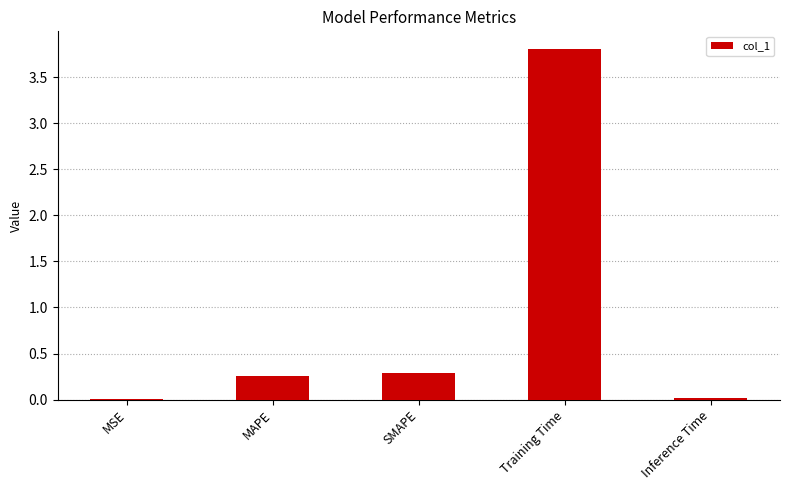

Between Inference Time and Training Time, which is larger?

Training Time